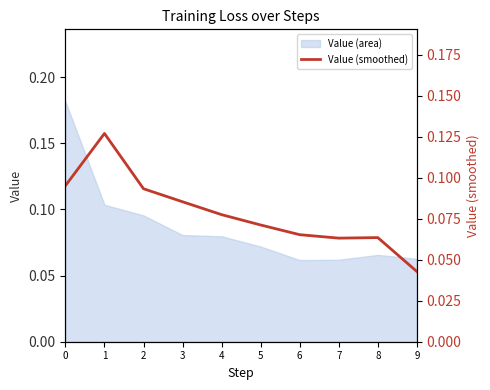

What is the sum of all values?

0.8